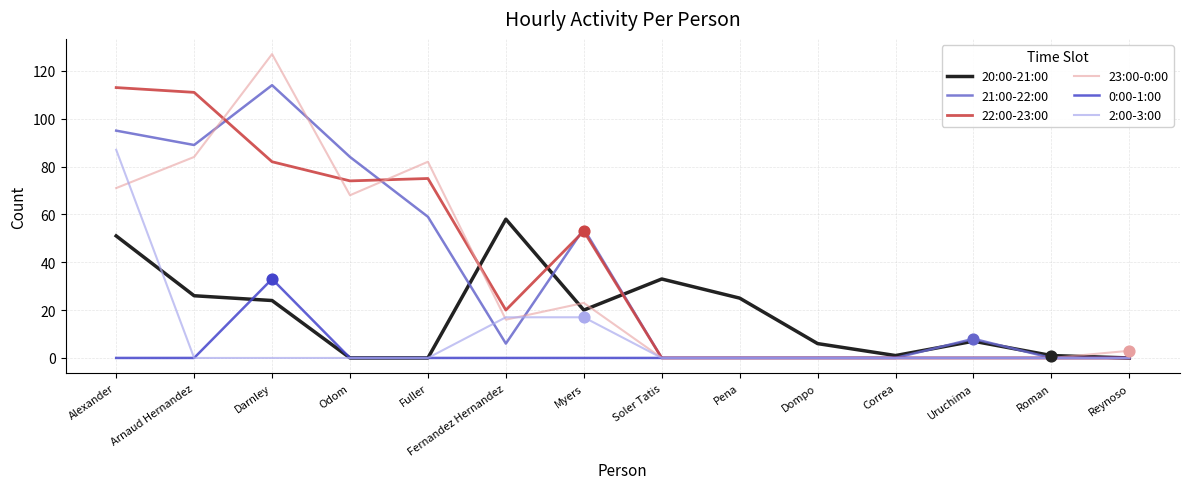

What are all the series names shown in the legend?

20:00-21:00, 21:00-22:00, 22:00-23:00, 23:00-0:00, 0:00-1:00, 2:00-3:00